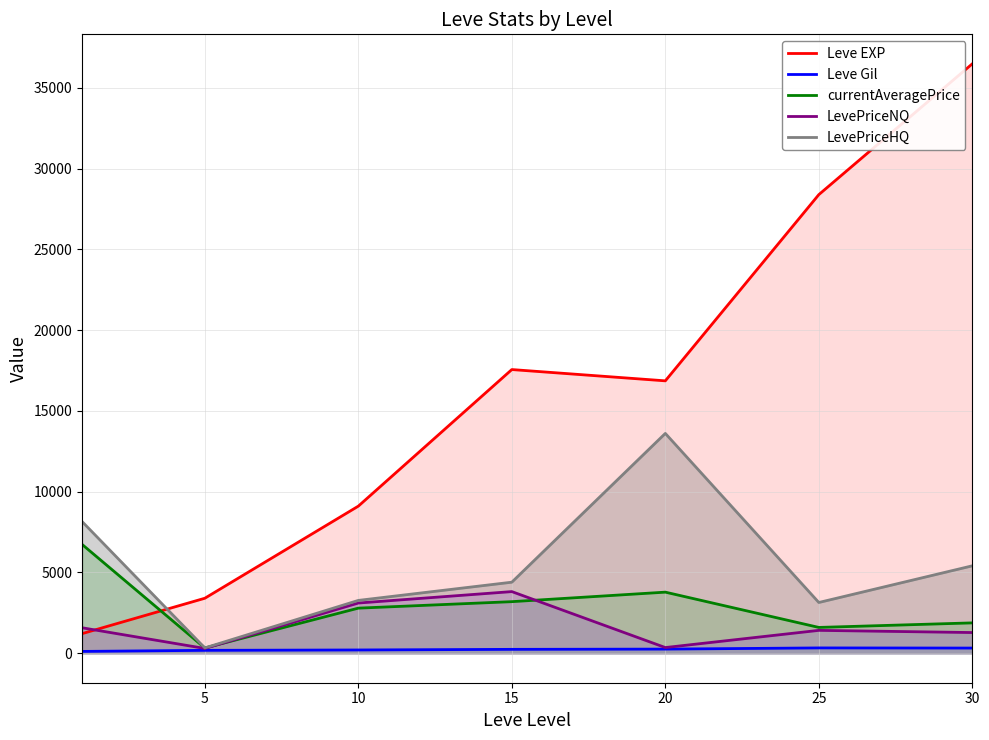

At which category is the sum across all series the highest?

30